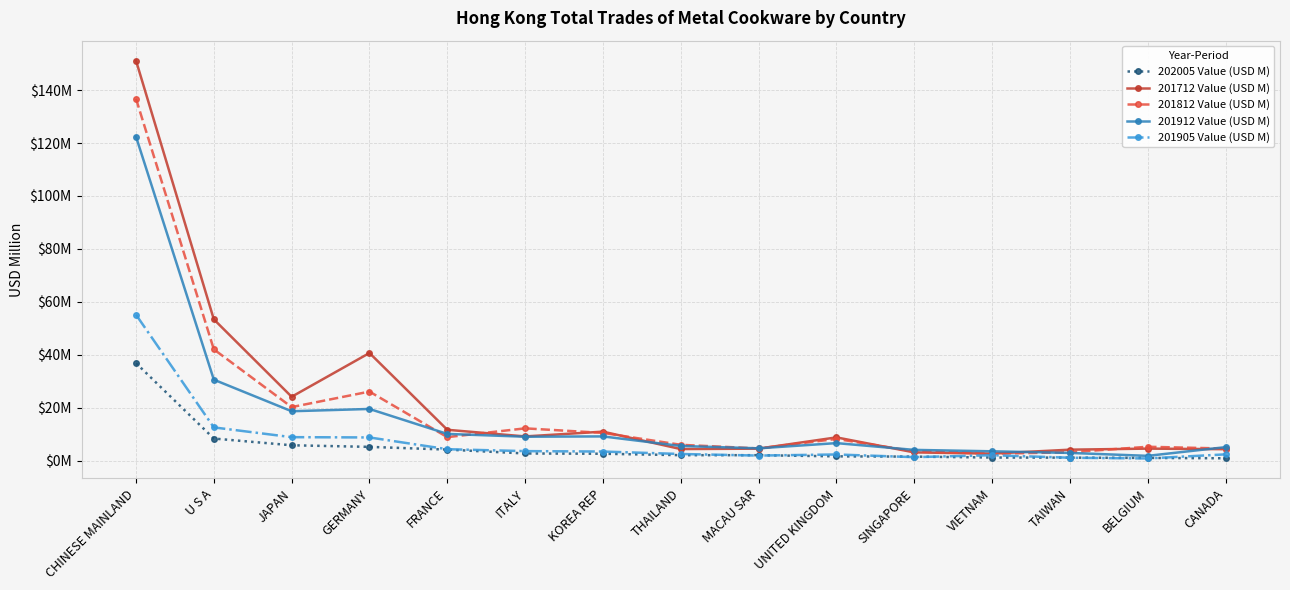

True or false: 201905 Value (USD M) has a value of 6.3 at FRANCE.

False